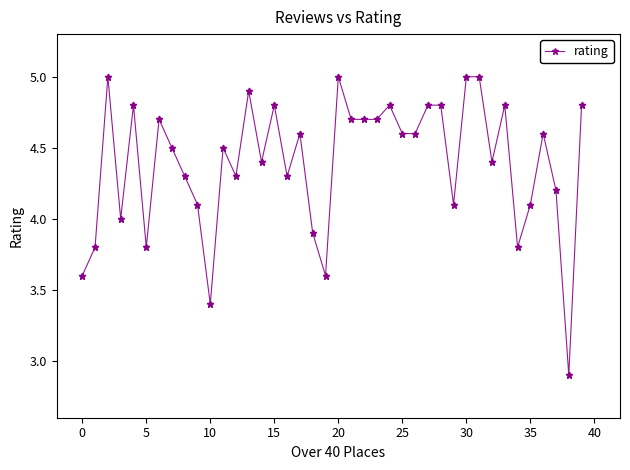

What is the maximum value shown in the chart?

5.0